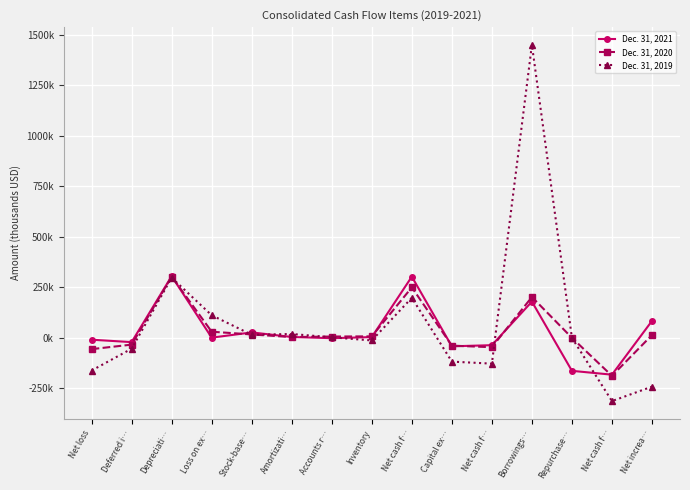

What are all the series names shown in the legend?

Dec. 31, 2021, Dec. 31, 2020, Dec. 31, 2019